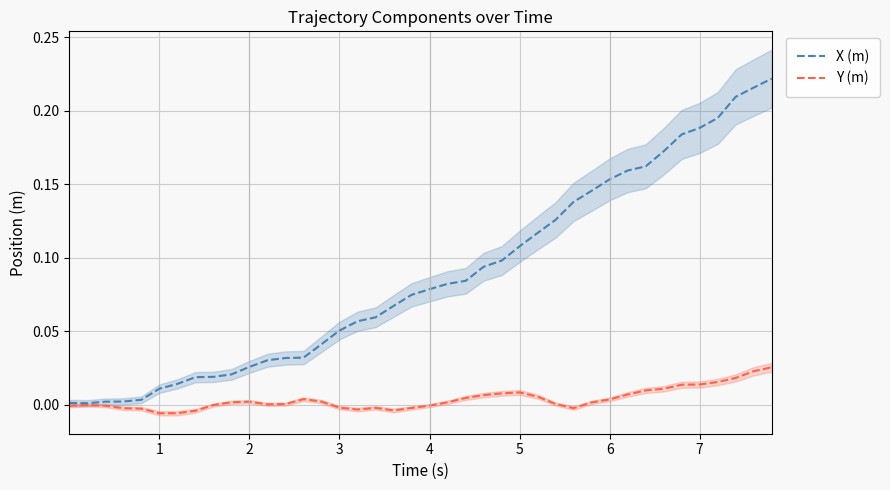

What is the maximum value shown in the chart?

0.2